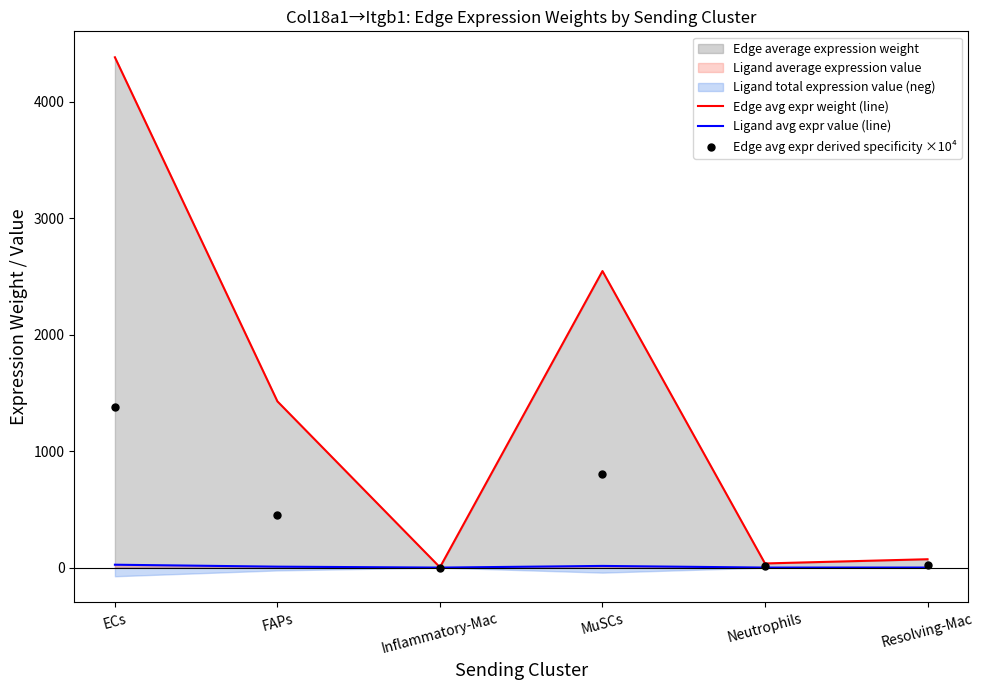

What is the total value across all series at Neutrophils?

47.0